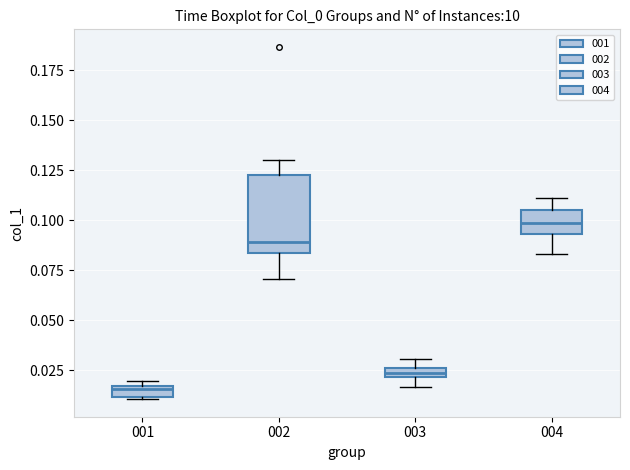

Which box is the tallest, from its lower edge to its upper edge?

002